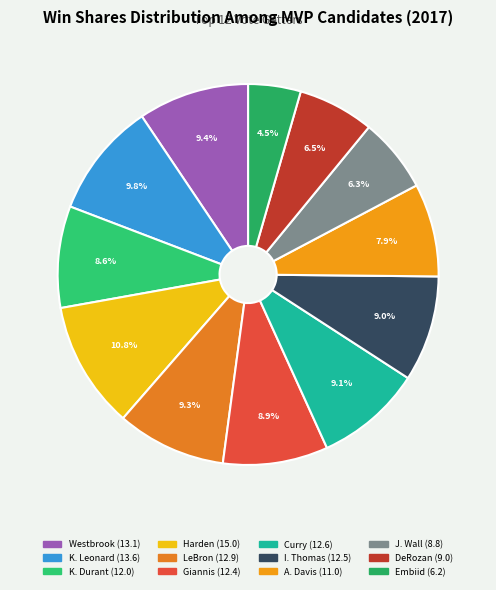

How many segments does this pie chart have?

12